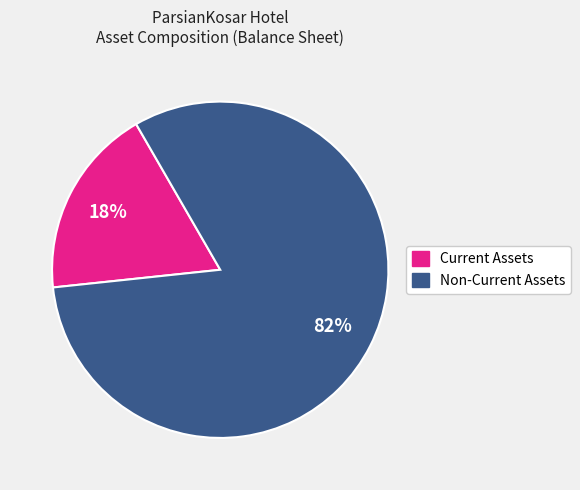

Is there a majority slice in this chart?

Yes